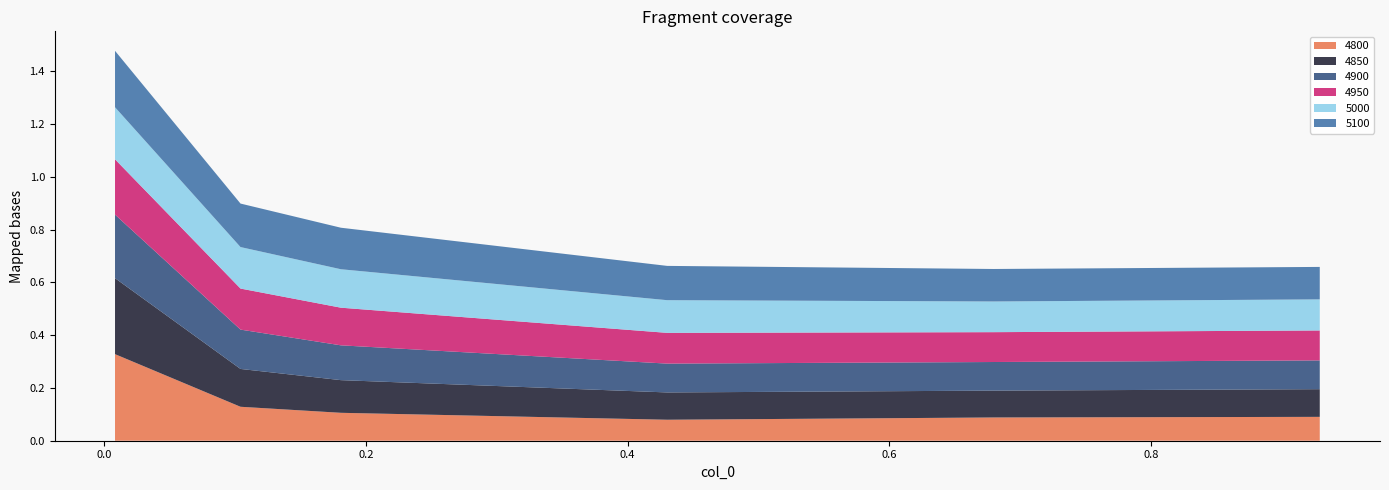

Reading right to left, transcribe all the data shown in this chart.

4800: 5=0.1	4=0.1	3=0.1	2=0.1	1=0.1	0=0.3
4850: 5=0.1	4=0.1	3=0.1	2=0.1	1=0.1	0=0.3
4900: 5=0.1	4=0.1	3=0.1	2=0.1	1=0.1	0=0.2
4950: 5=0.1	4=0.1	3=0.1	2=0.1	1=0.2	0=0.2
5000: 5=0.1	4=0.1	3=0.1	2=0.1	1=0.2	0=0.2
5100: 5=0.1	4=0.1	3=0.1	2=0.2	1=0.2	0=0.2